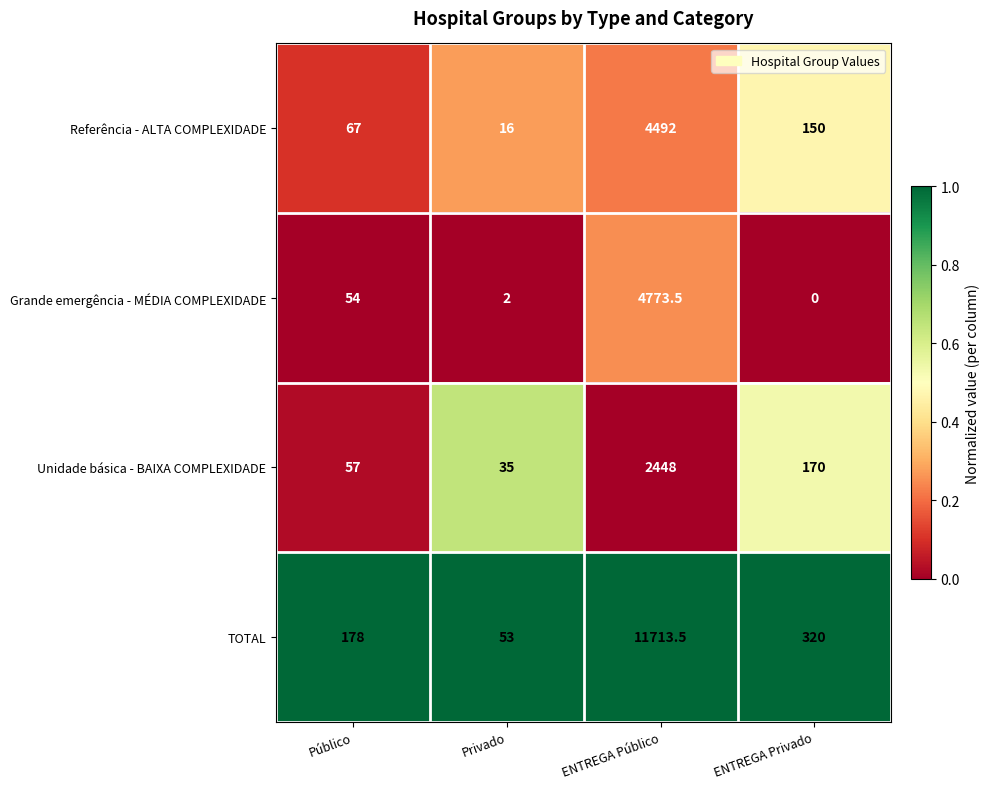

What is the sum of the Referência - ALTA COMPLEXIDADE values at Privado and ENTREGA Público?

4508.0